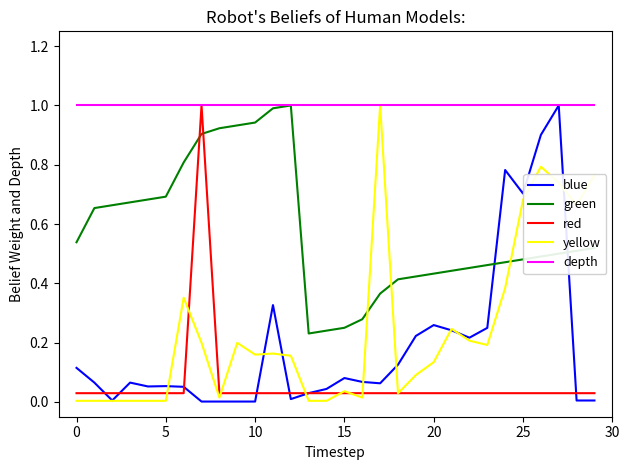

What is the sum of all green values?

17.4